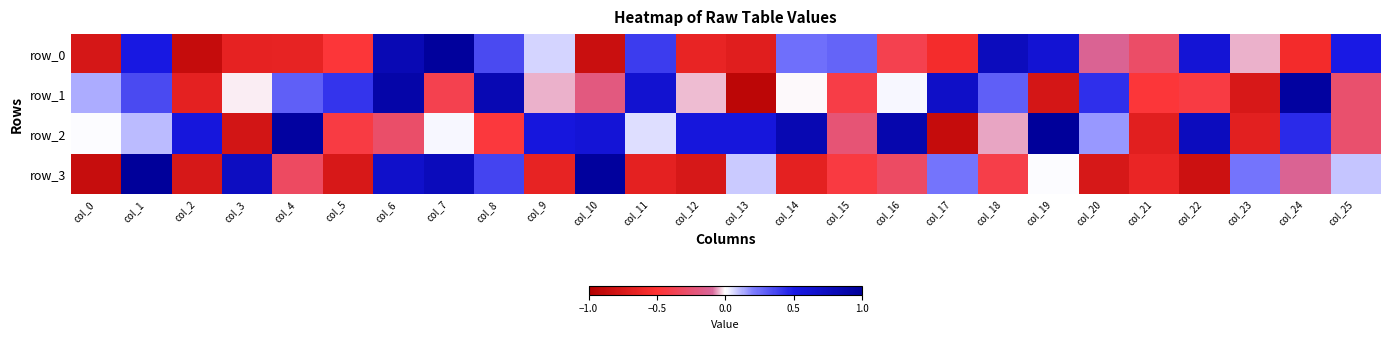

True or false: row_2 has a value of -0.8 at col_3.

True